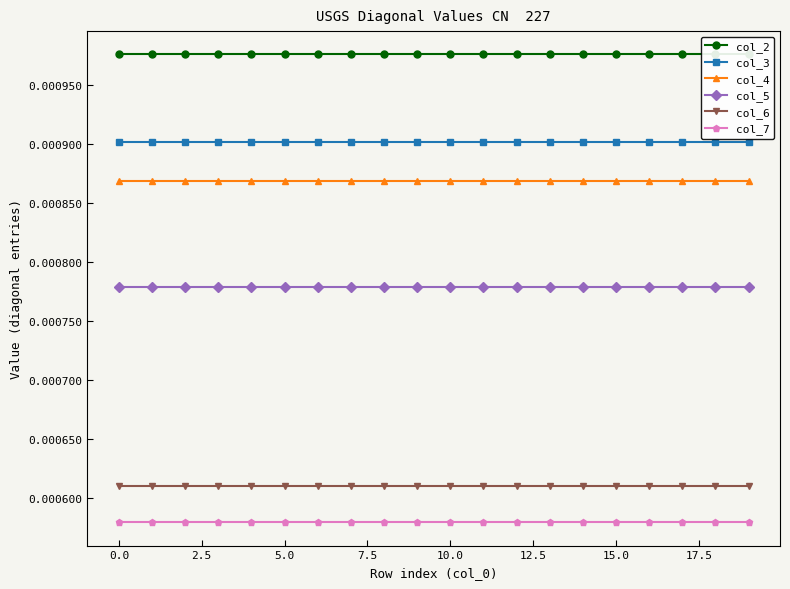

True or false: col_4 and col_6 intersect in this chart.

False